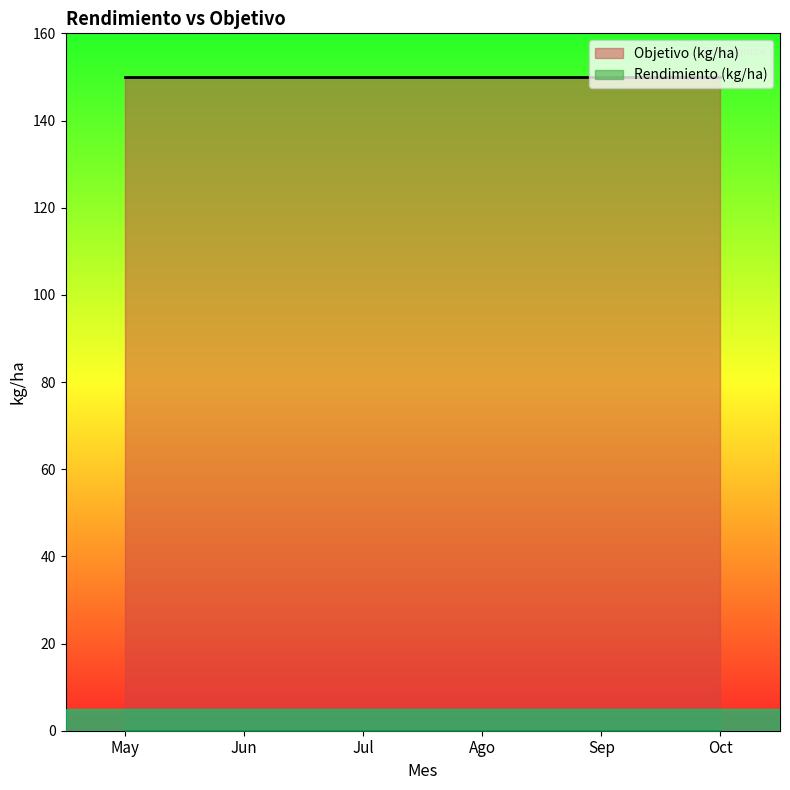

What are all the series names shown in the legend?

Objetivo (kg/ha), Rendimiento (kg/ha)